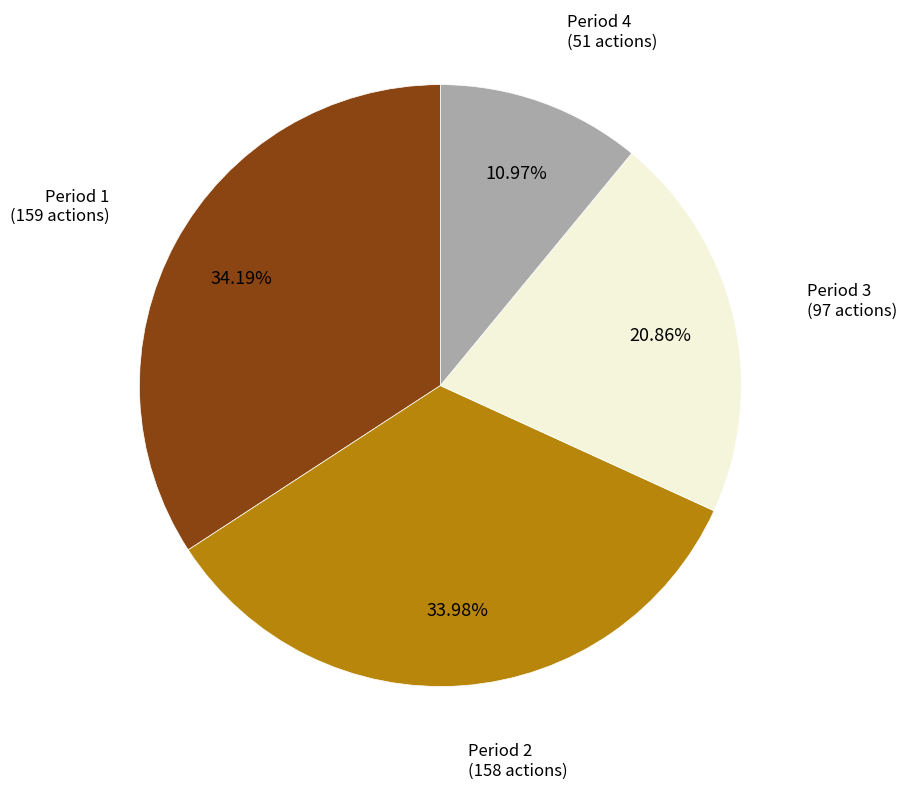

Is there a majority slice in this chart?

No